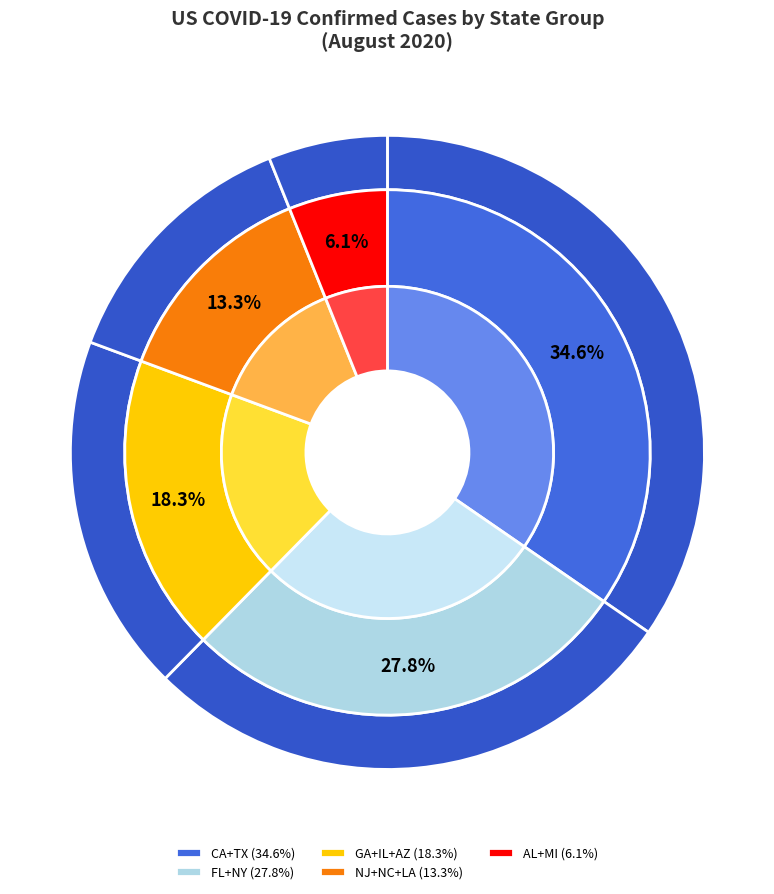

To the nearest percent, what percentage of the pie is Georgia?

7%